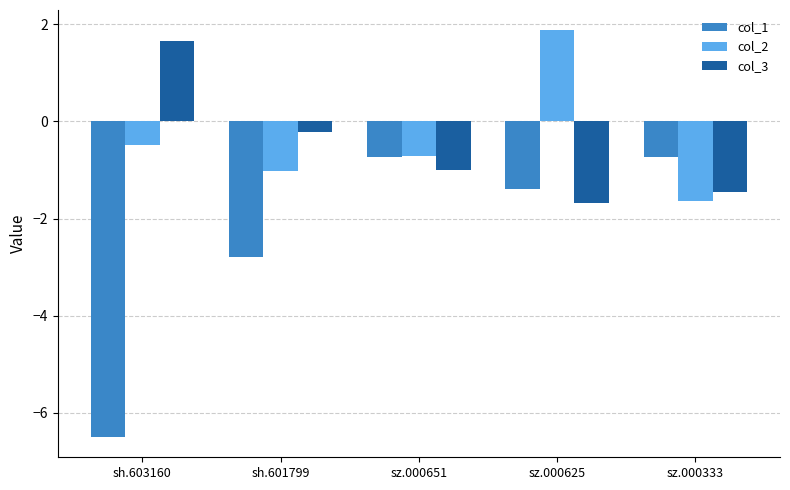

At which label does col_1 first exceed -1?

sz.000651